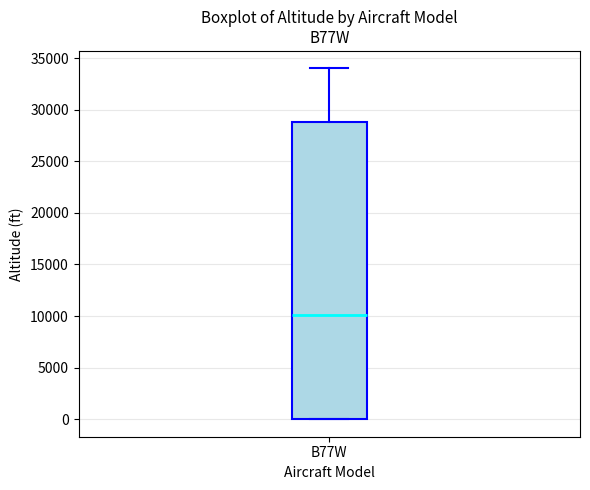

Where does the median line of the box for B77W sit on the y-axis? The values are not printed on the chart, so give them approximately, as read against the axis.

10000